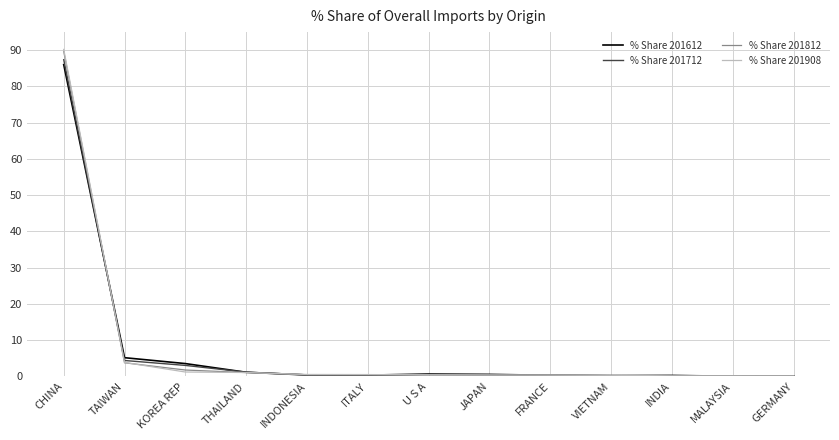

Which series has the largest range (max minus min)?

% Share 201908